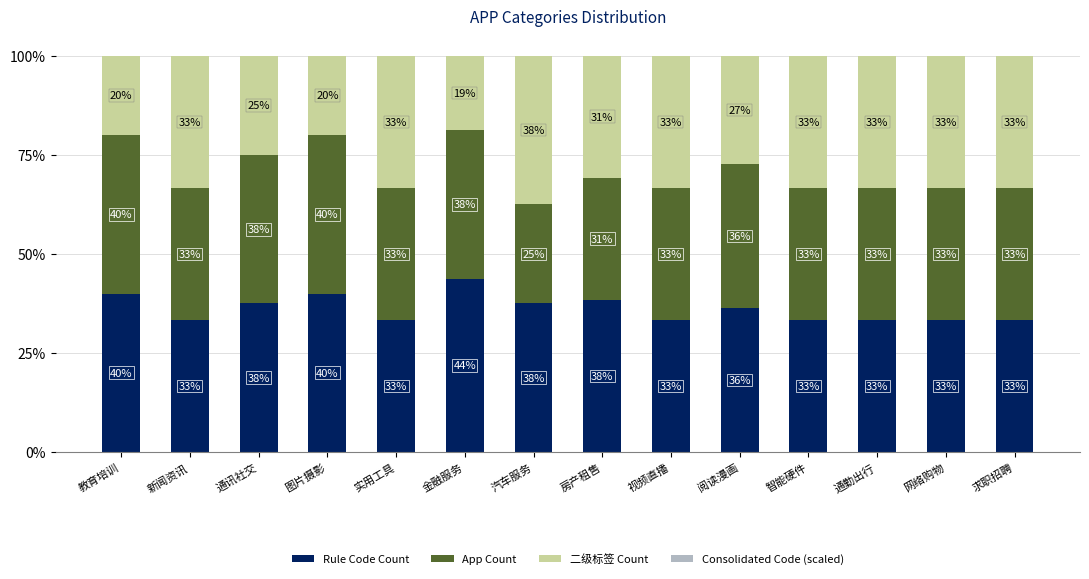

Are the bars horizontal?

No